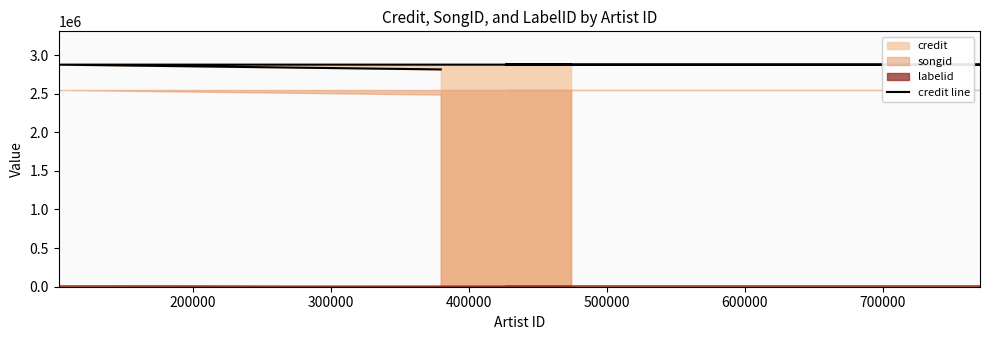

The chart shows a value of 4933740 at 300000. True or false?

False